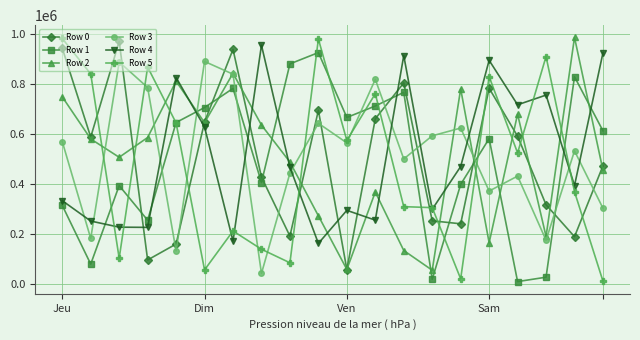

After their last crossing, which series has the higher values: Row 0 or Row 5?

Row 0